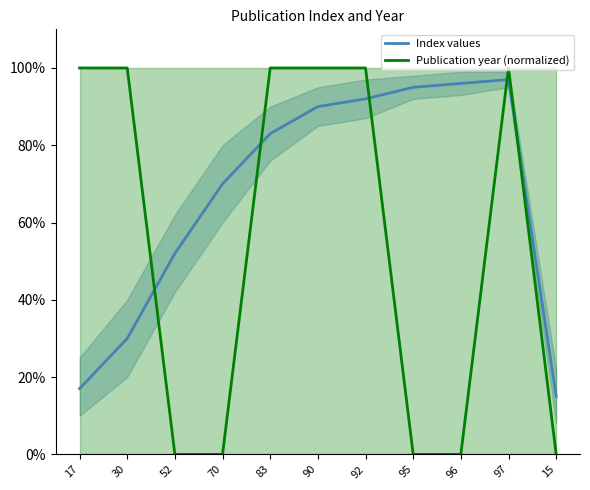

How many values in the Publication year (normalized) series are below 100?

5